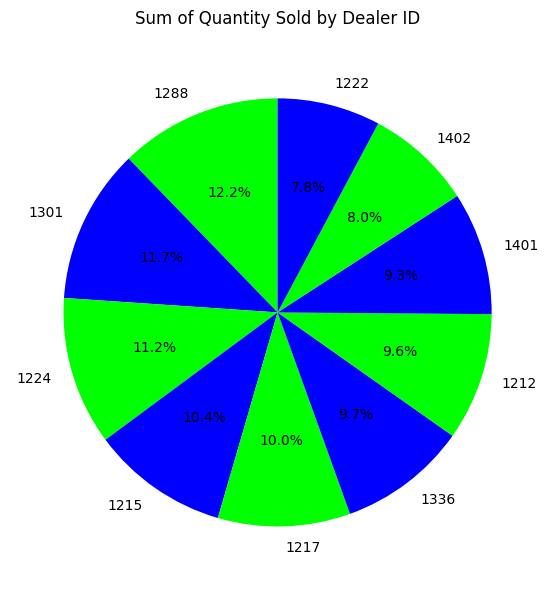

Is there any slice that represents more than half of the pie?

No